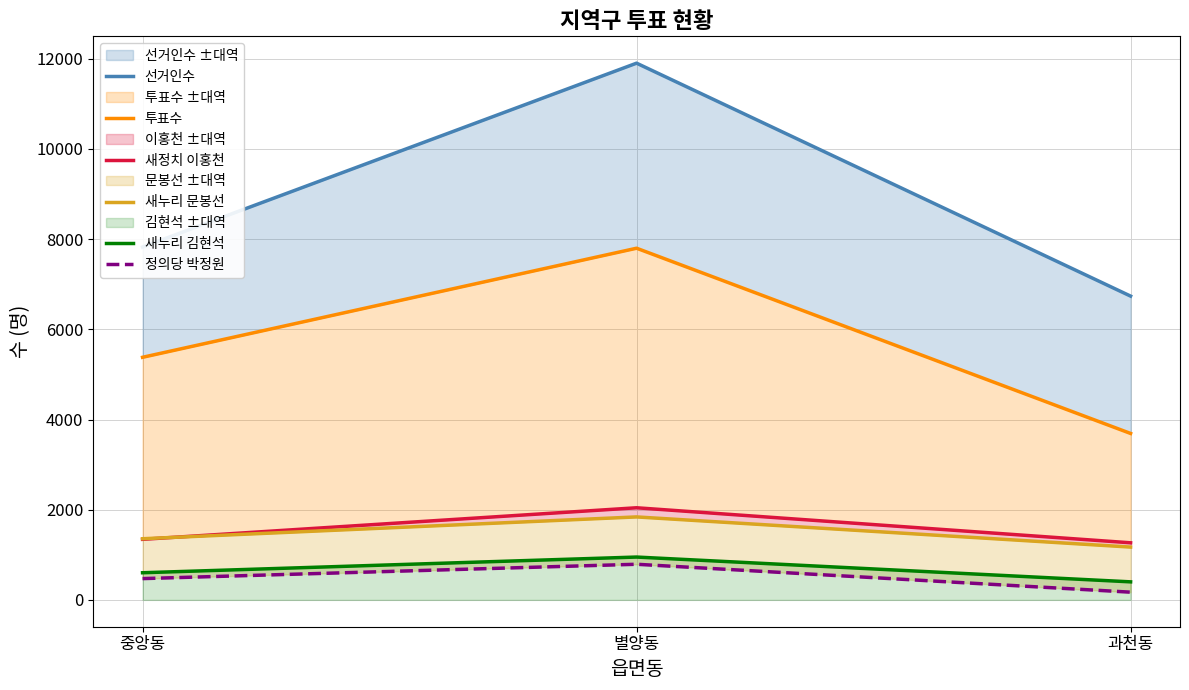

Which series has the largest total across all categories?

선거인수